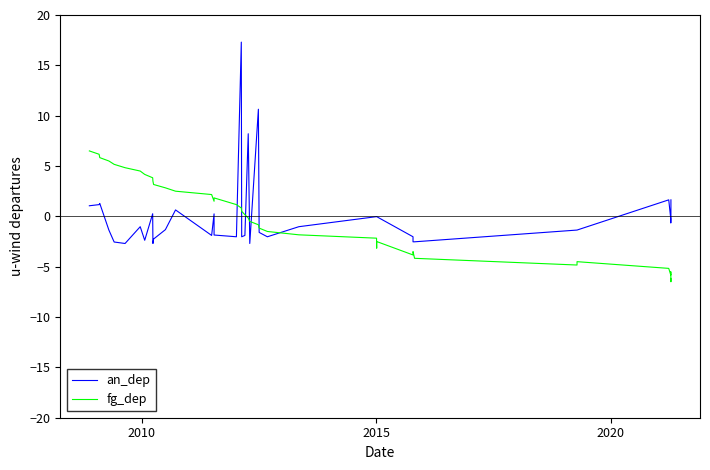

What is the difference between the maximum and second lowest values in the fg_dep series?

12.7